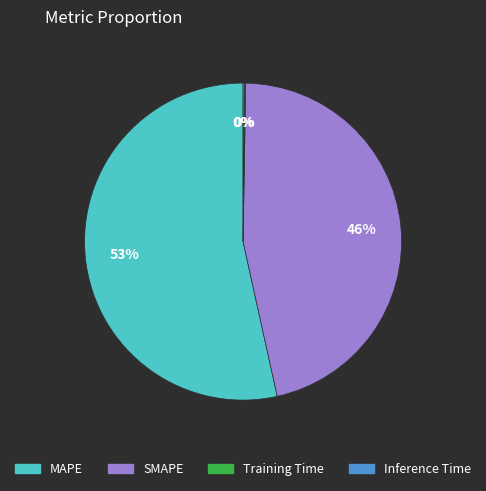

Which category accounts for the majority?

MAPE